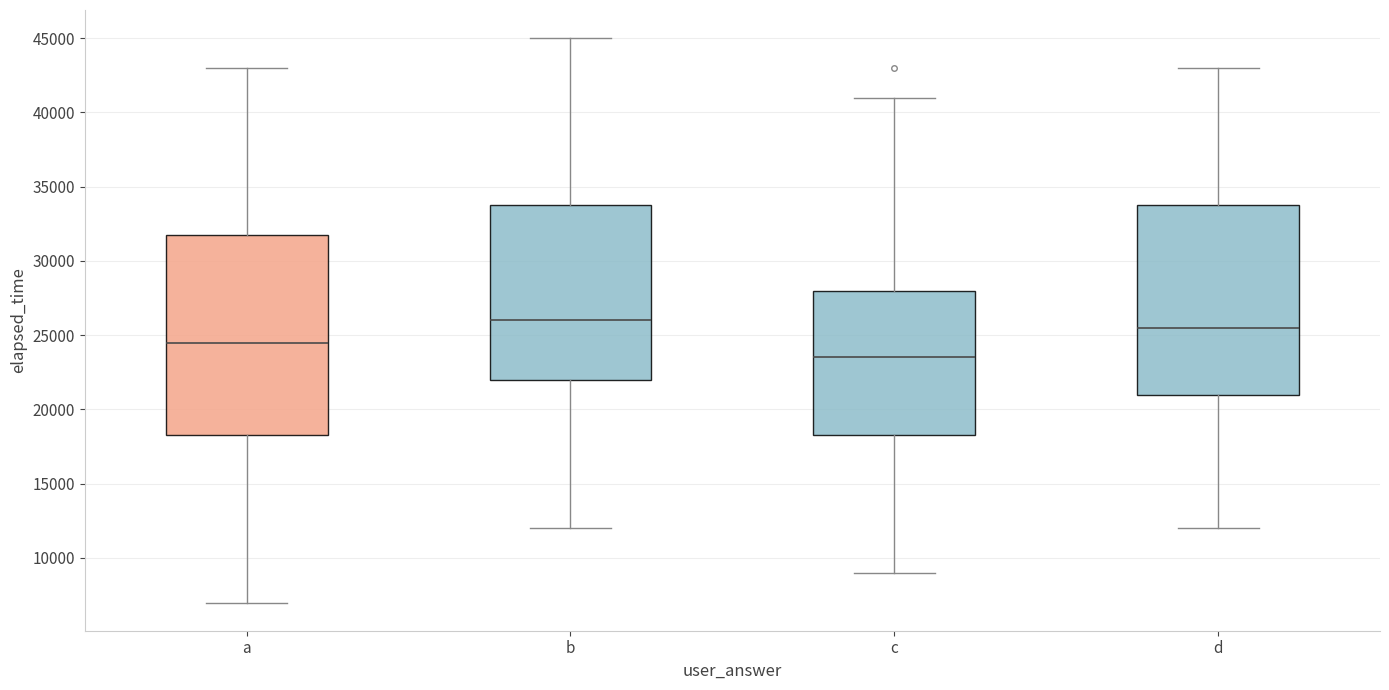

Which box's median line is the lowest?

c